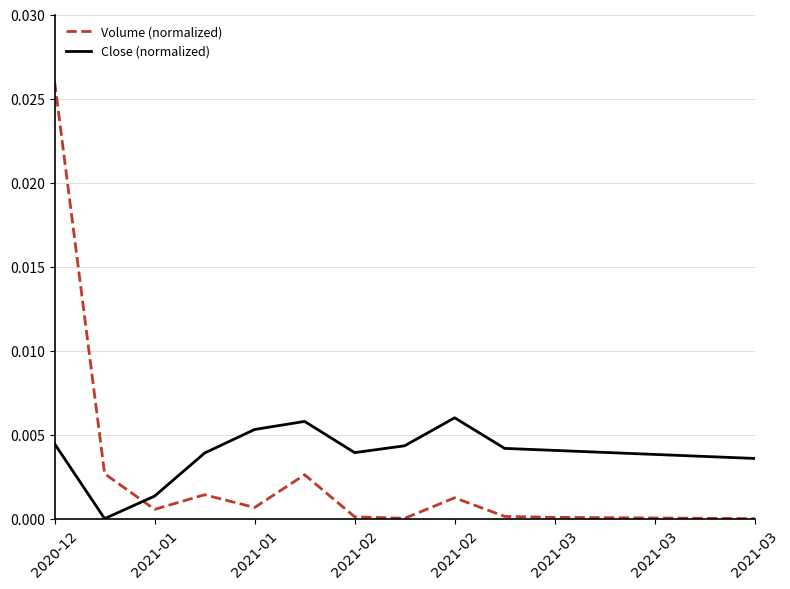

After their last crossing, which series has the higher values: Volume (normalized) or Close (normalized)?

Close (normalized)